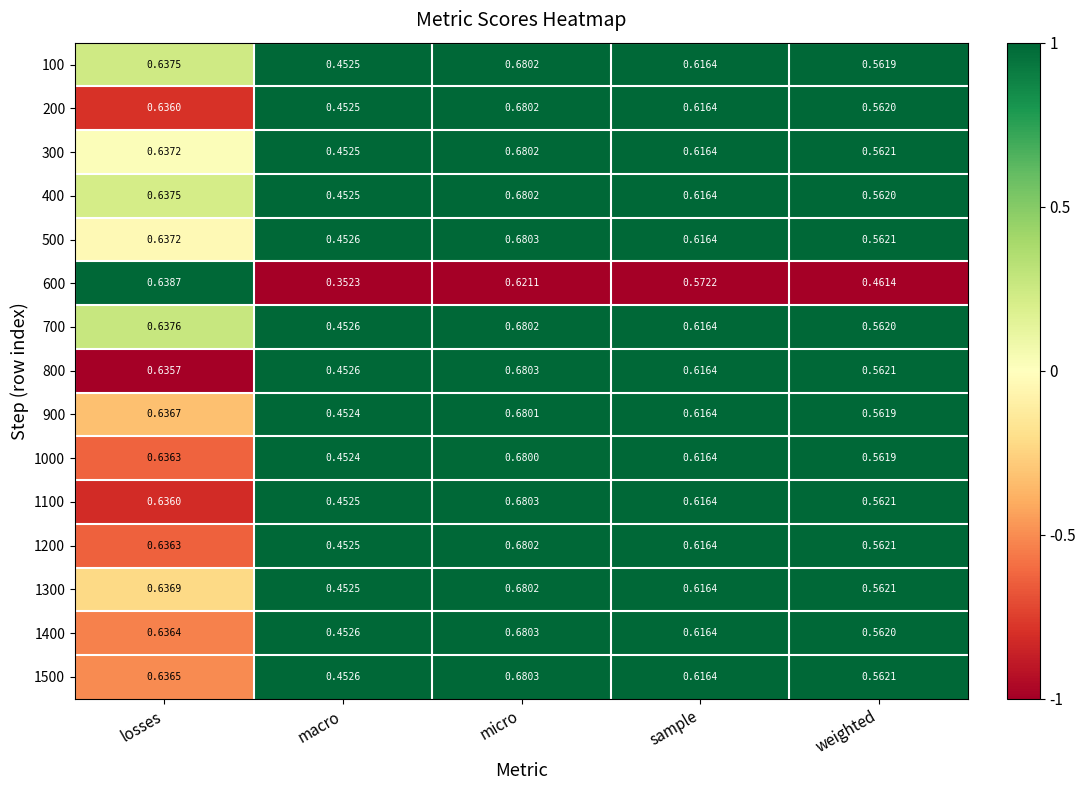

How many series are shown in this chart?

15